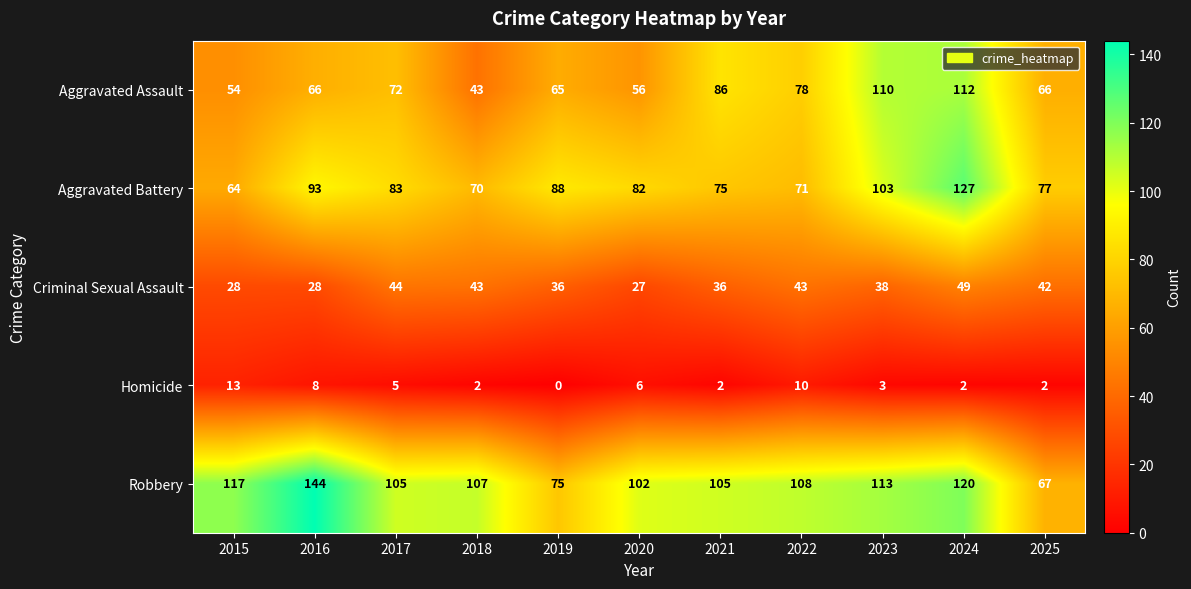

Which series changed the most between 2015 and 2021?

Aggravated Assault